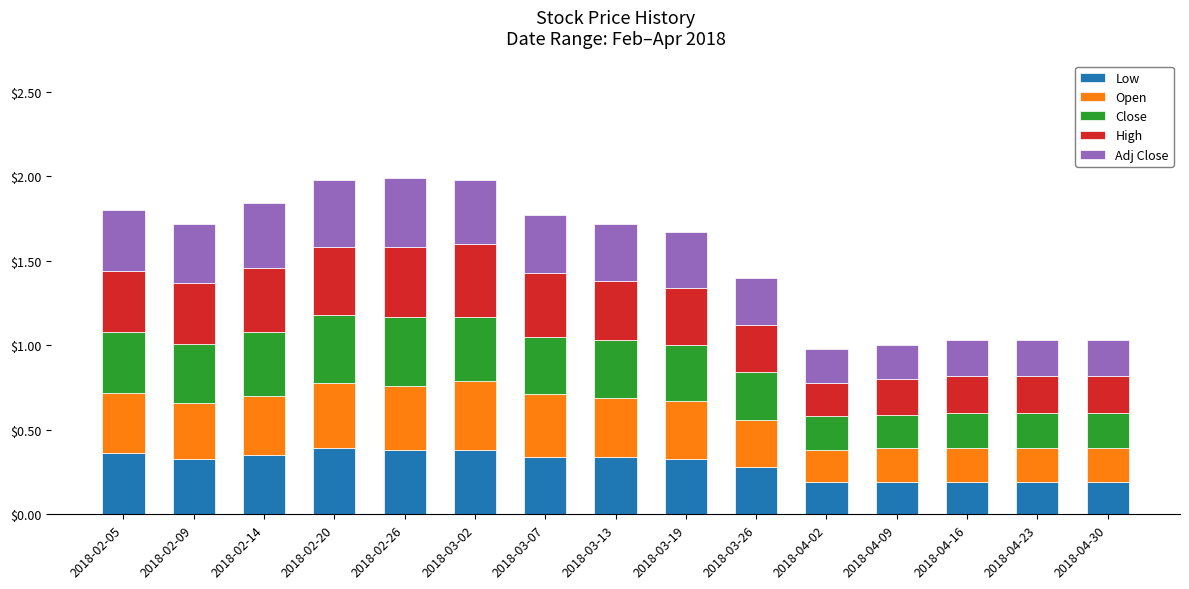

What is the total value across all series at 2018-02-05?

1.8